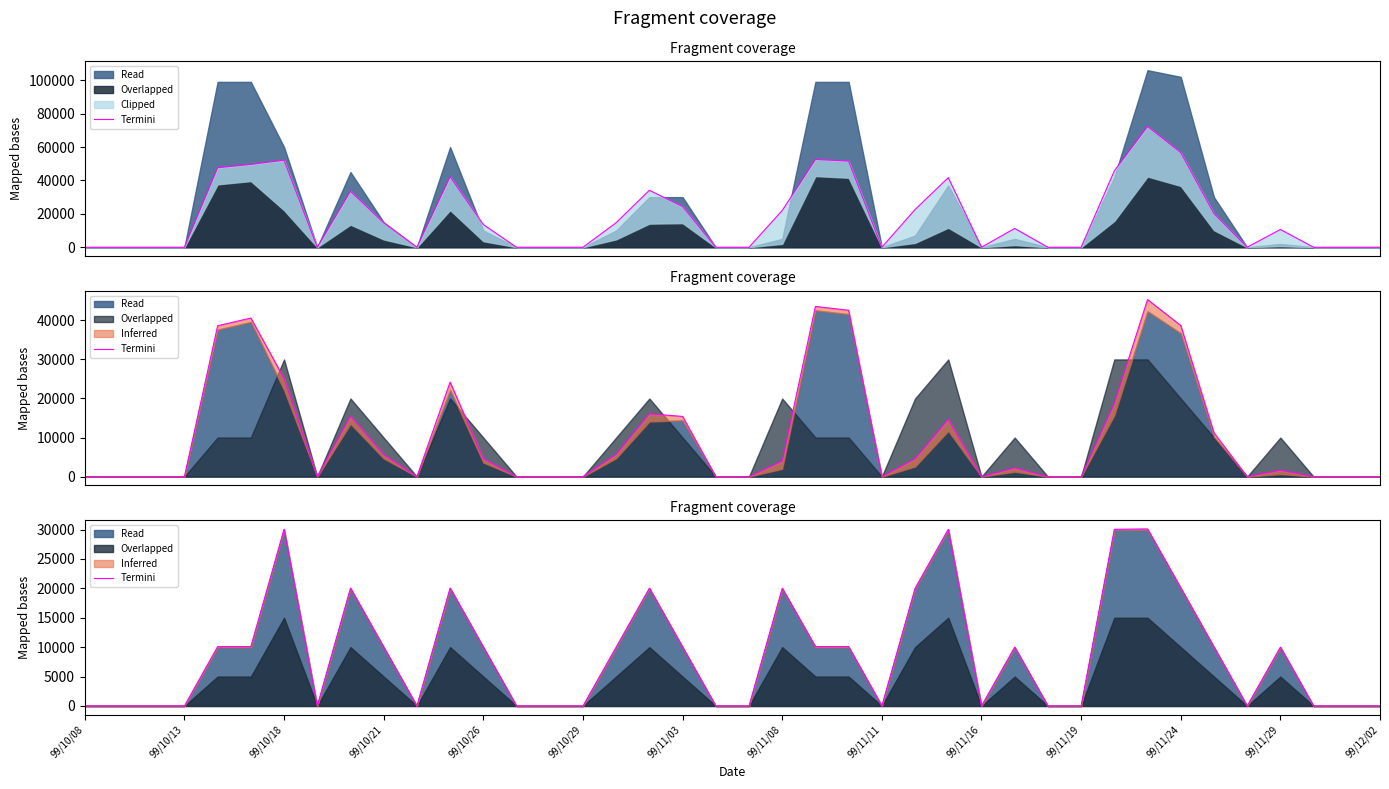

Does the chart have visible grid lines?

No